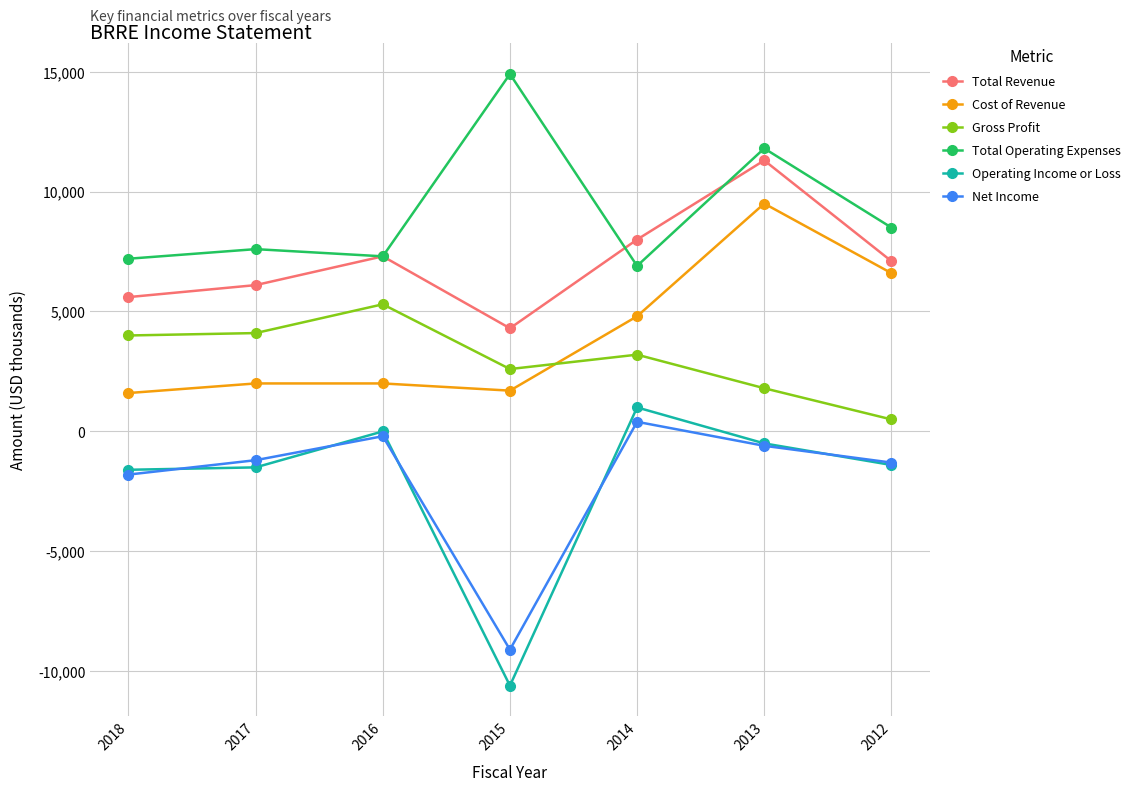

The Total Operating Expenses series shows 6823 at 2015. True or false?

False